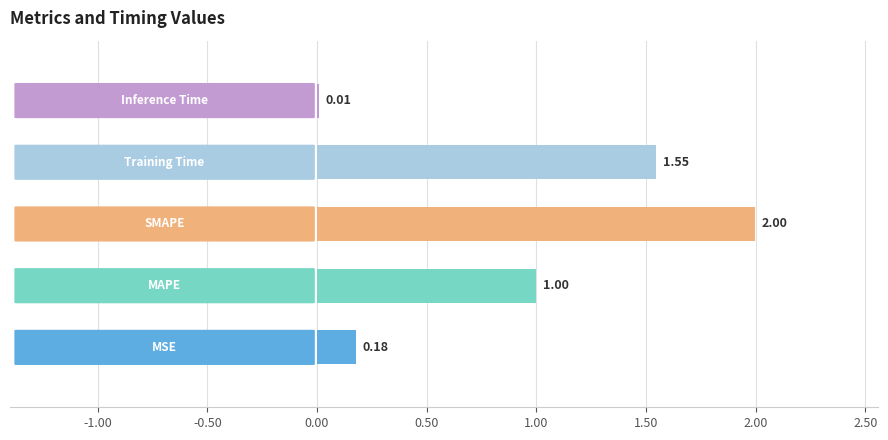

Are the bars grouped side by side (vs. stacked)?

No